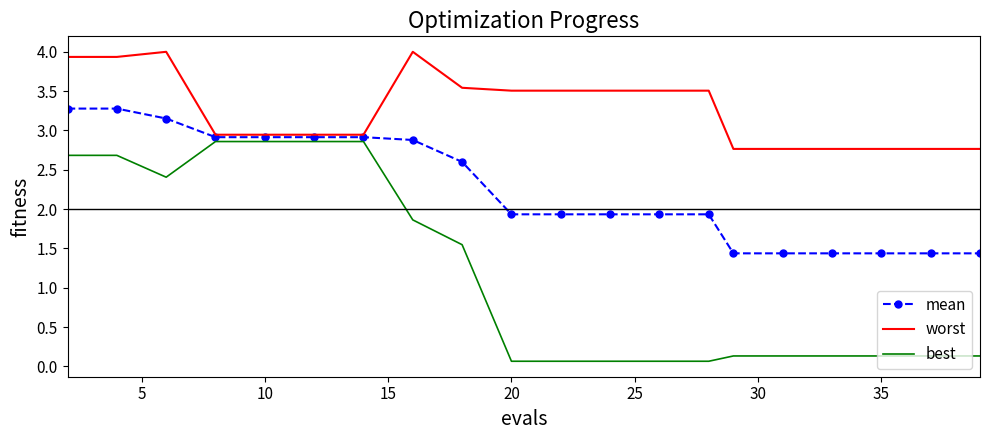

What are all the series names shown in the legend?

mean, worst, best